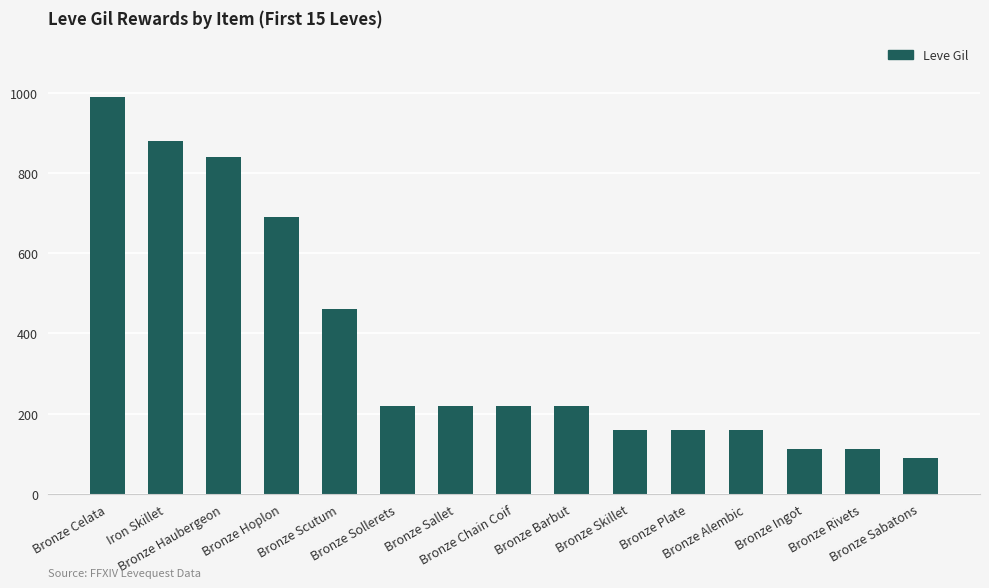

How many bars are there in total?

15